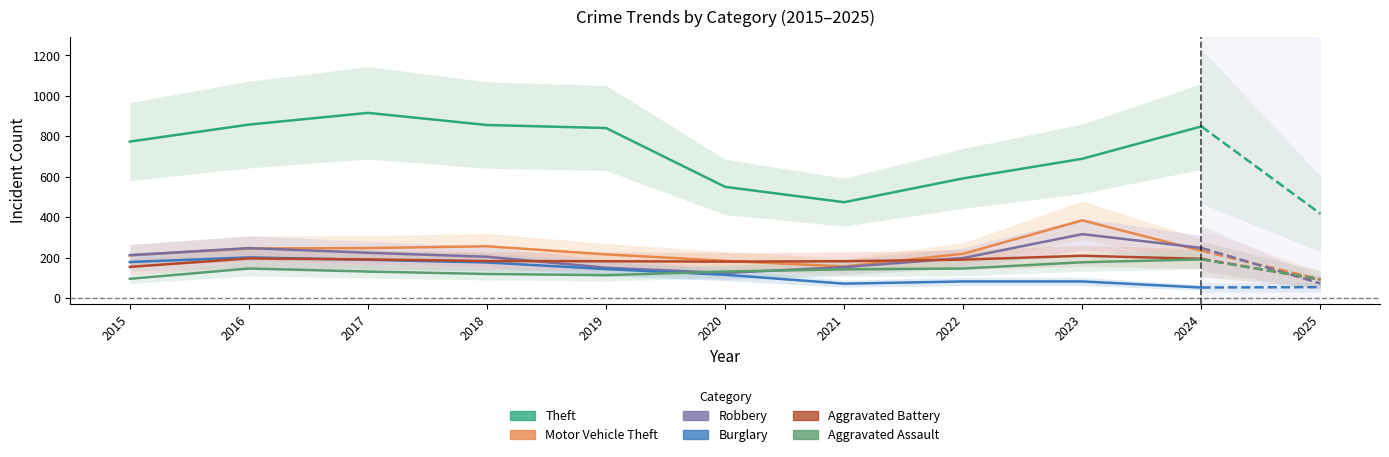

True or false: Motor Vehicle Theft and Theft cross at least once.

False